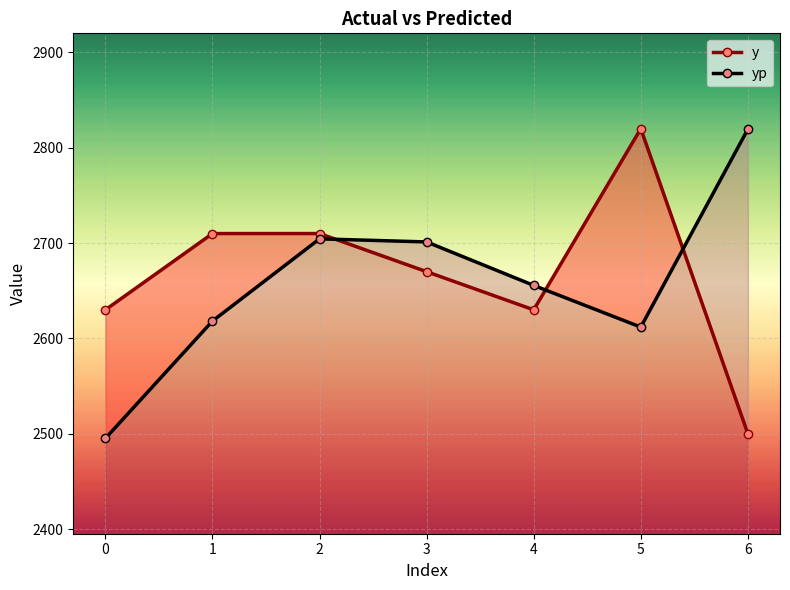

List the labels in order of yp value, smallest first.

0, 5, 1, 4, 3, 2, 6